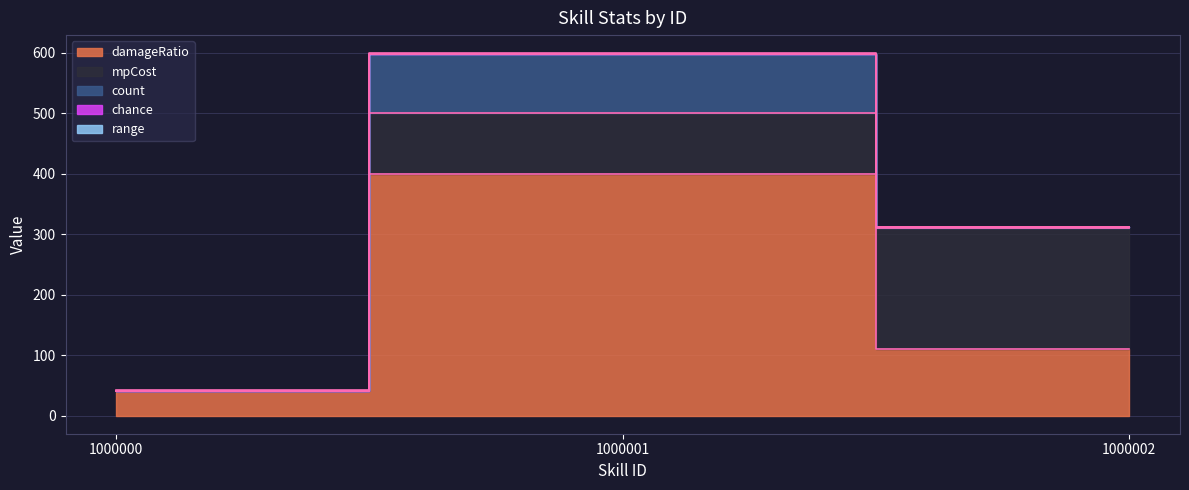

What is the value of the chance point at the 1st from the left?

0.1